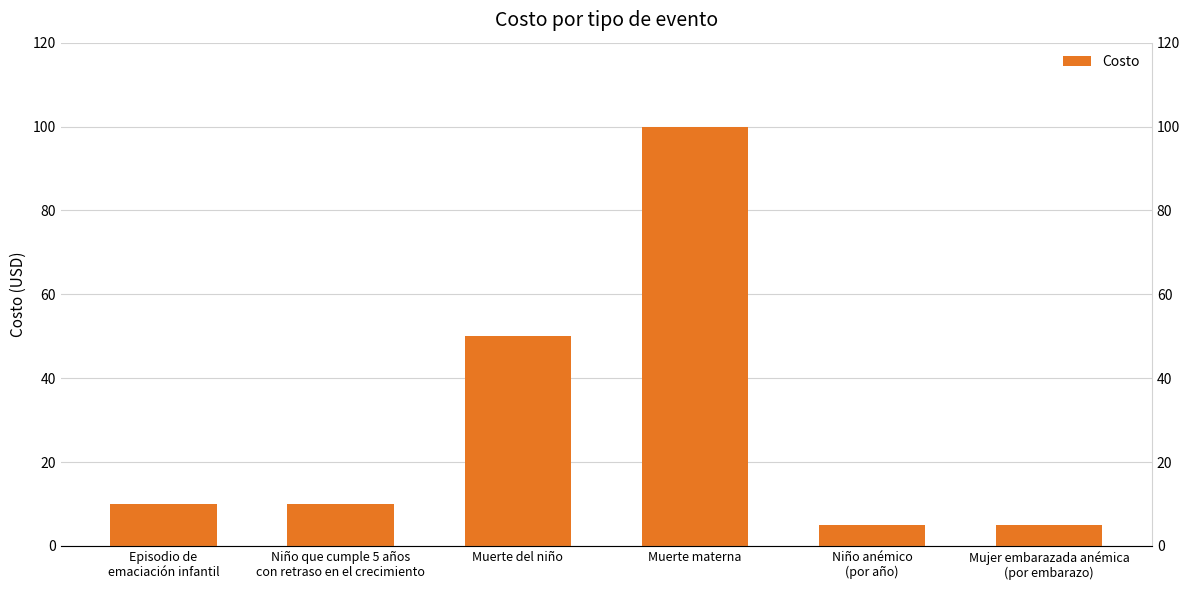

What is the greatest value displayed?

100